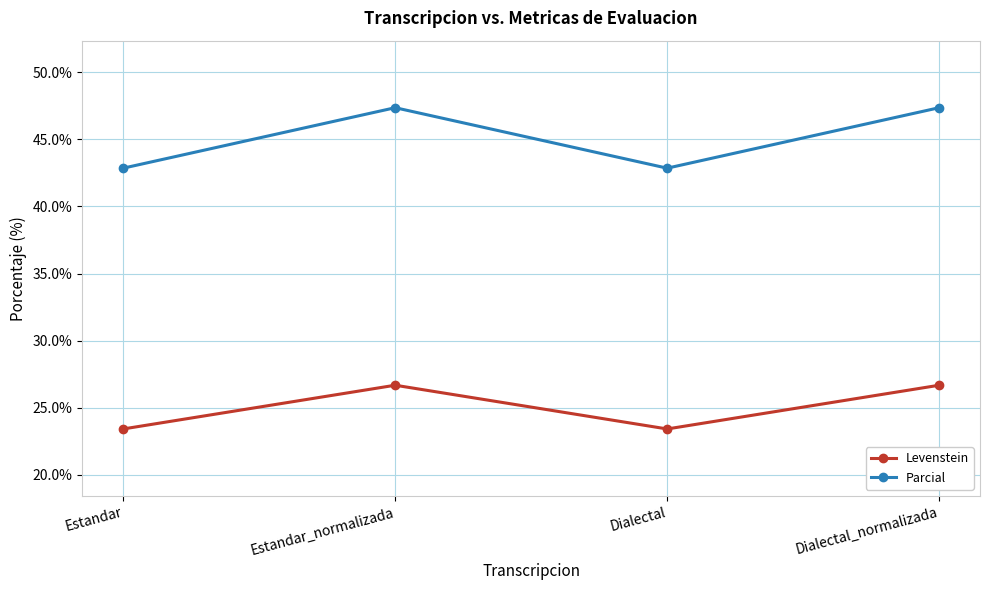

List the series in order of their peak value, lowest first.

Levenstein, Parcial